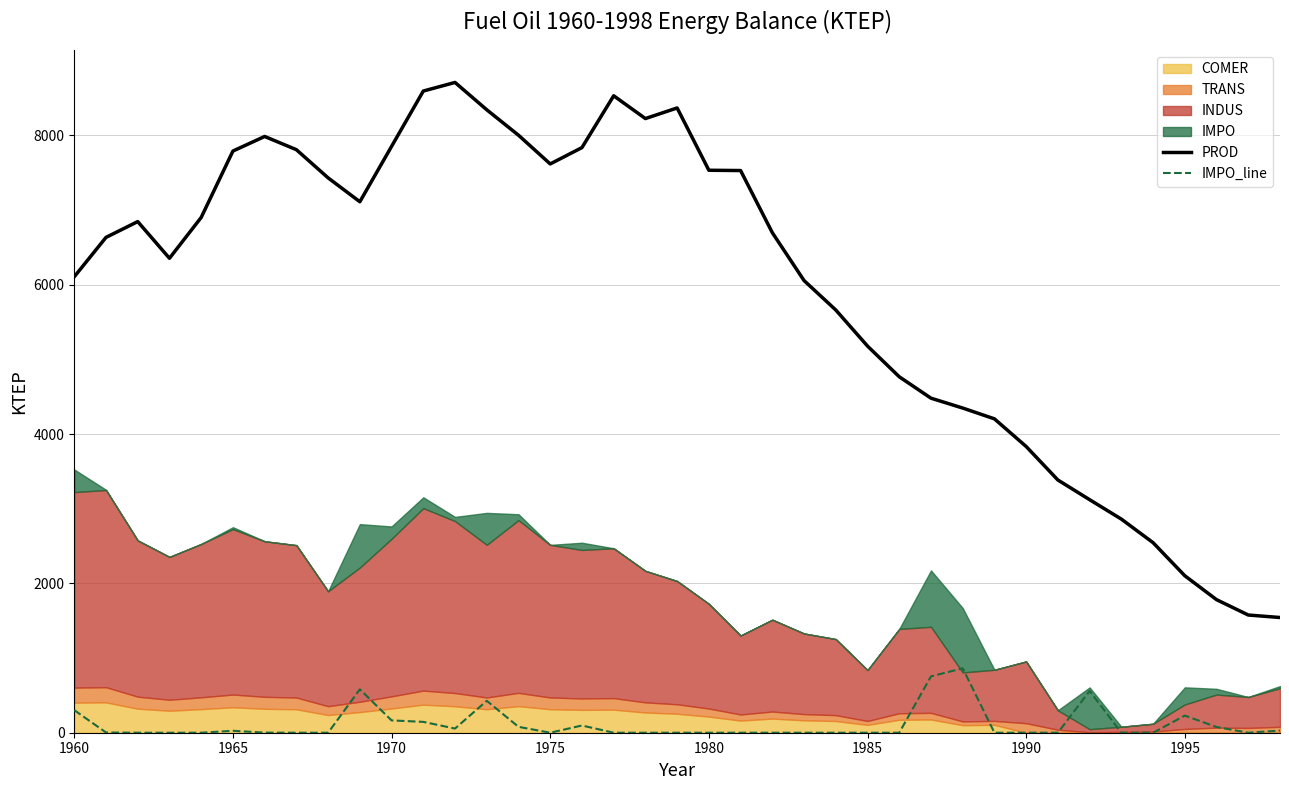

What is the minimum value for PROD?

1542.9